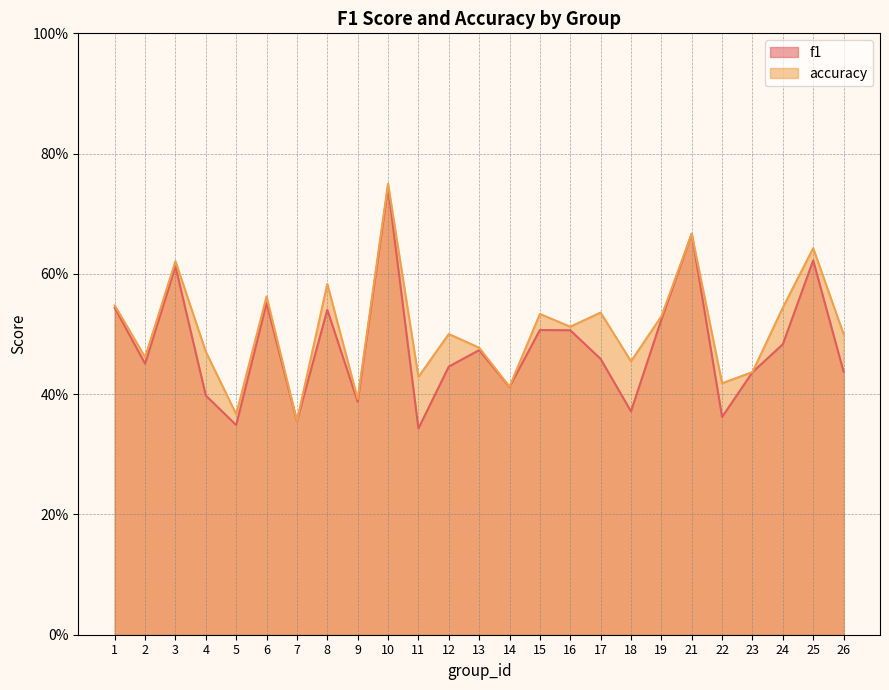

Between 25 and 22, which is larger?

25